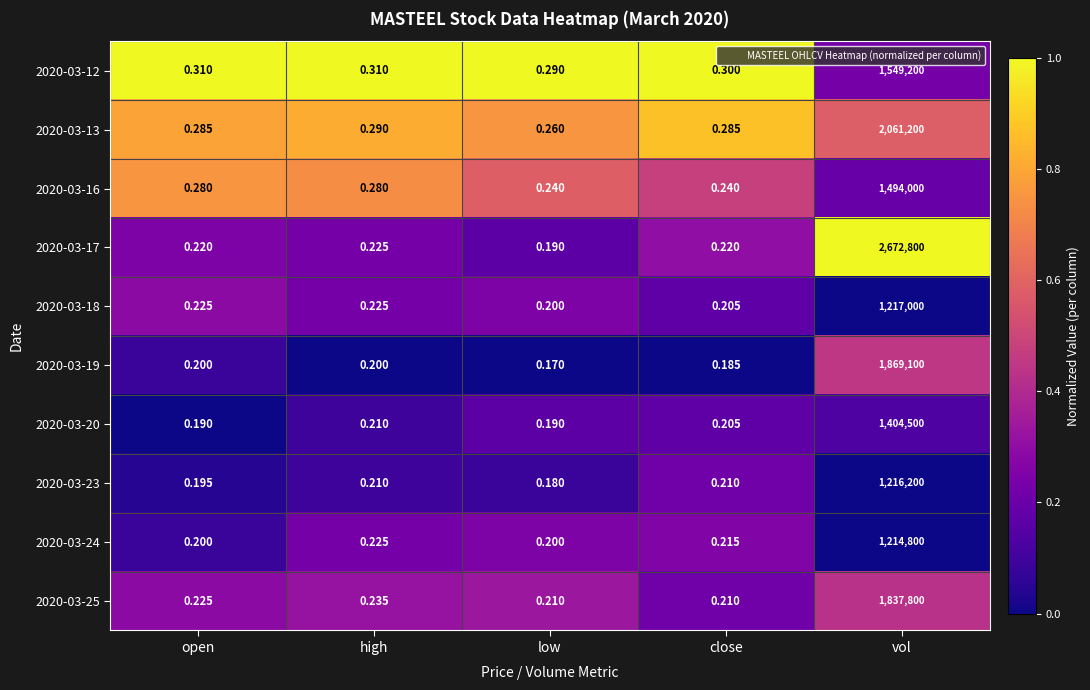

How many categories are shown in the chart?

5